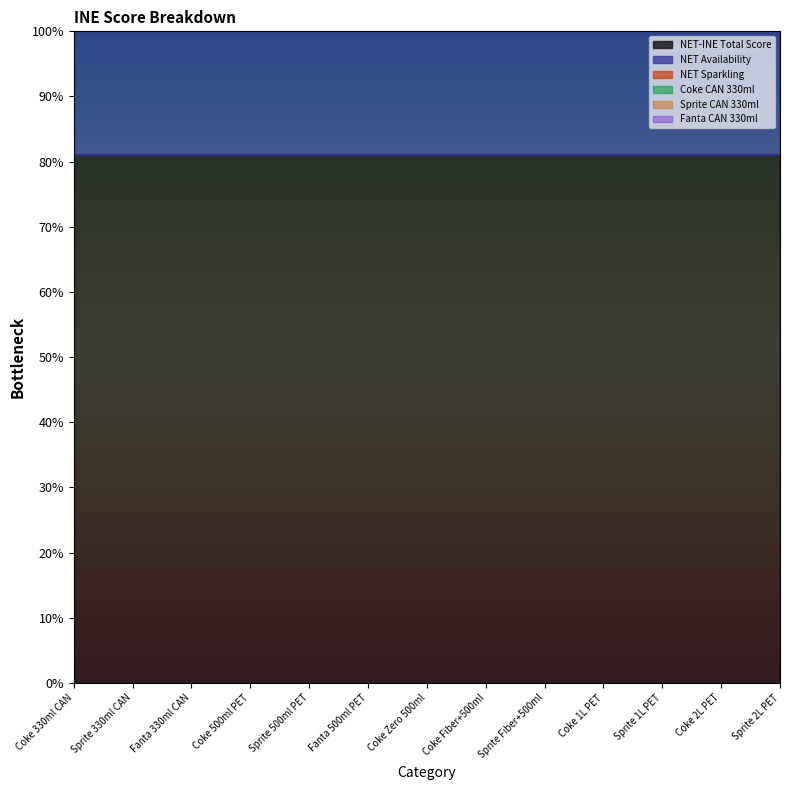

What is the label of the 5th point from the left?

Sprite 500ml PET